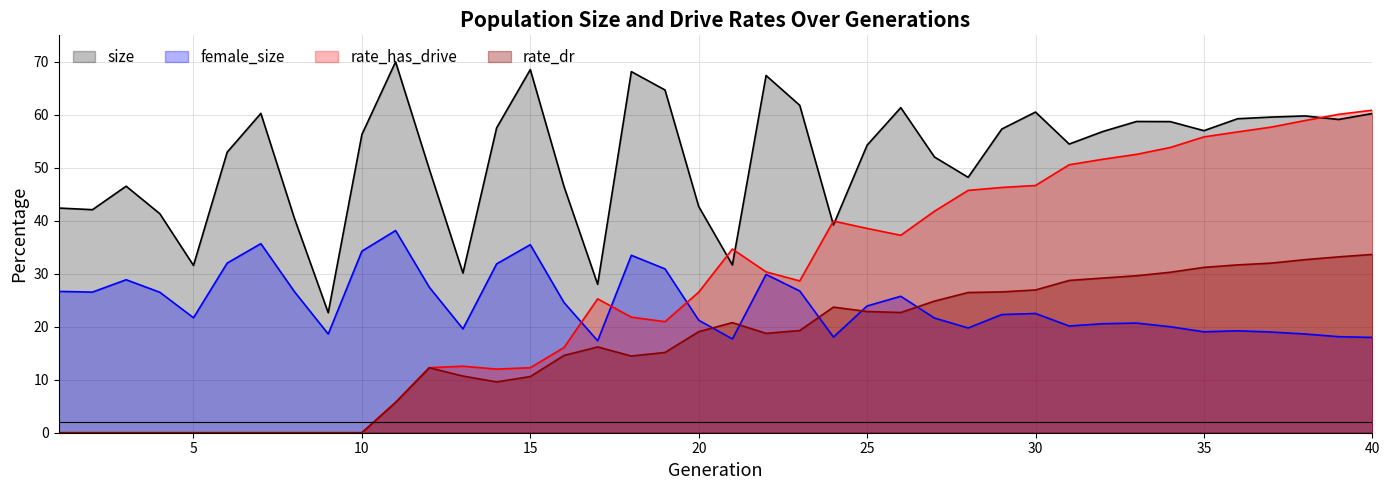

What is the value of the size point at the 7th from the left?

60.3